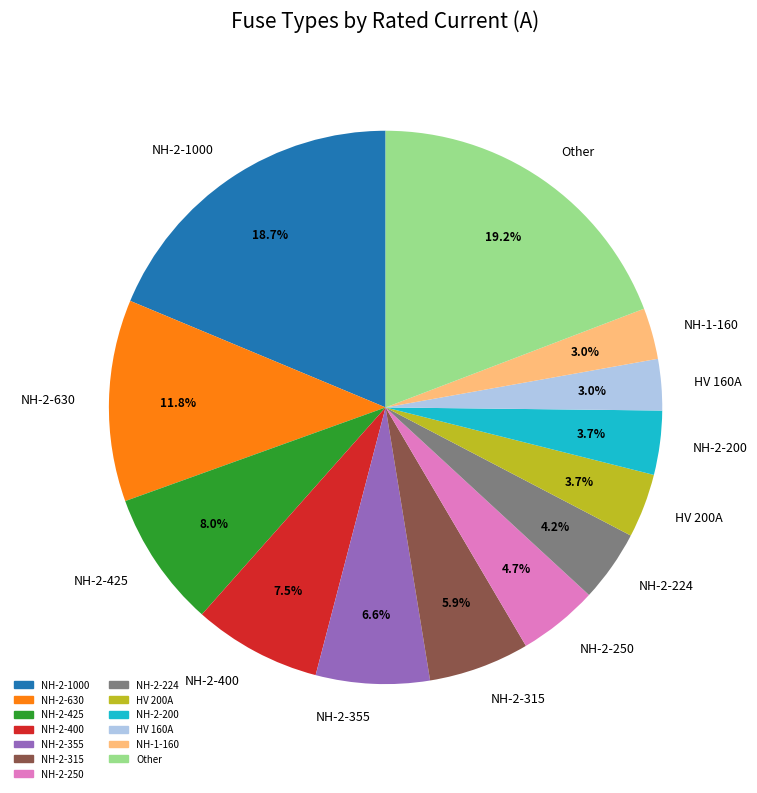

Does NH-2-1000 account for over 50% of the chart?

No